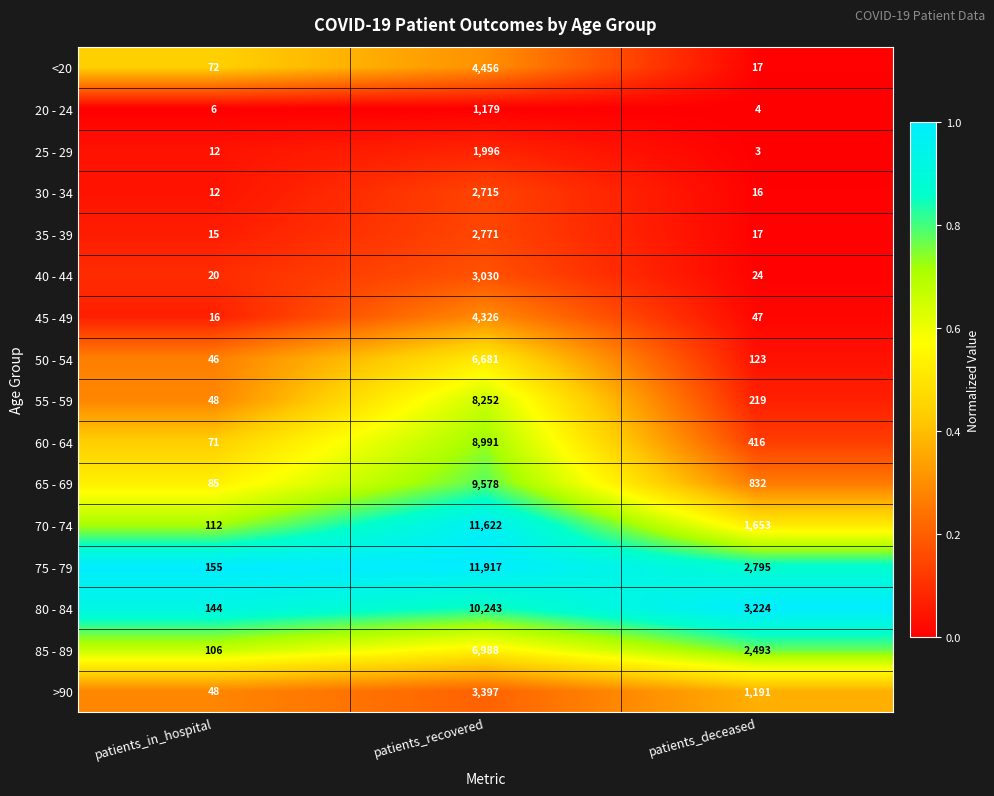

List the labels in order of 70 - 74 value, largest first.

patients_recovered, patients_deceased, patients_in_hospital